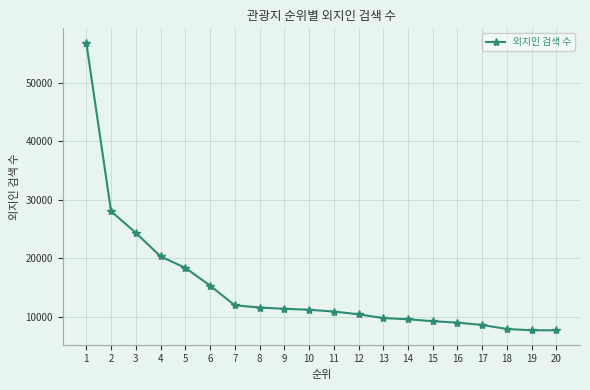

The chart shows a value of 24379 at 3. True or false?

True